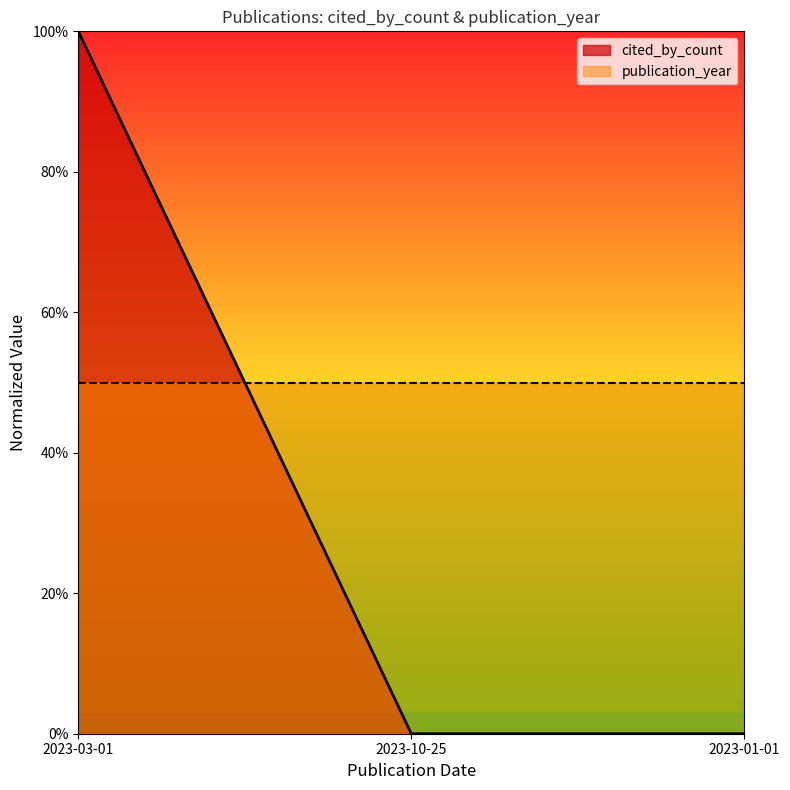

Is it true that the value at 2023-01-01 is 0?

False